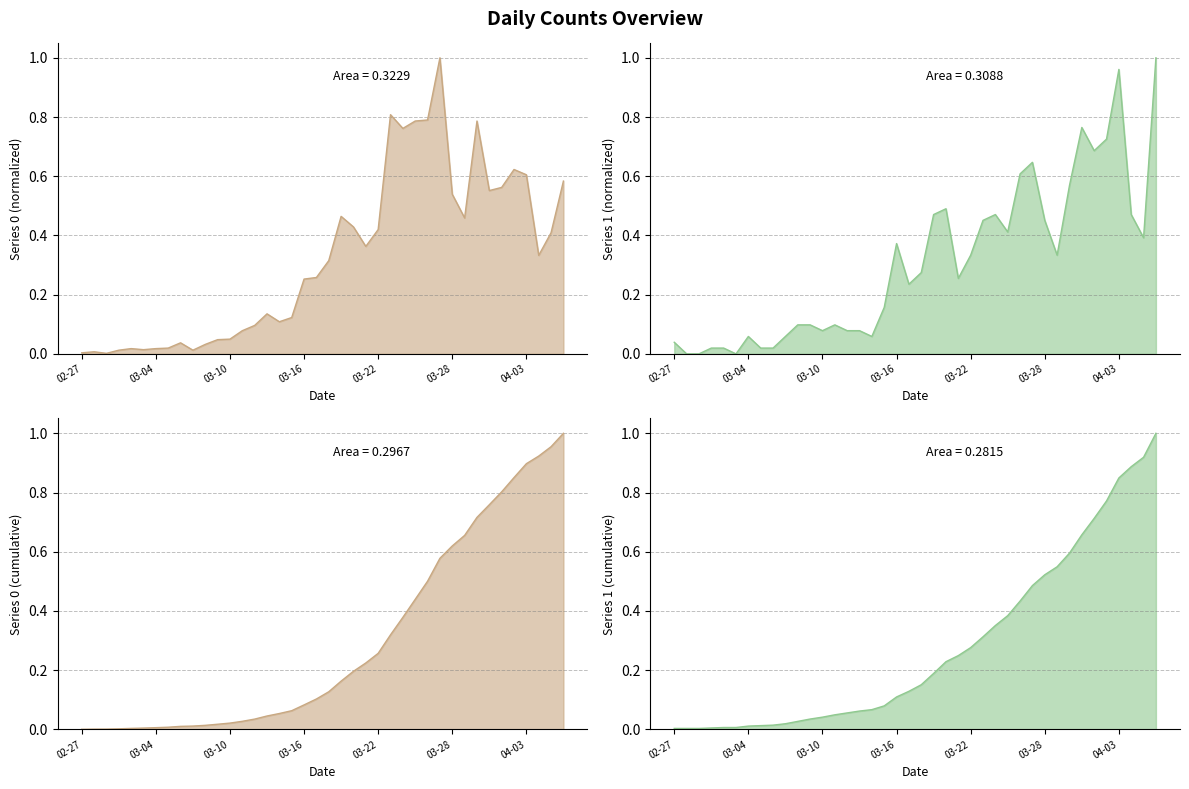

True or false: 0 and 1 intersect in this chart.

True